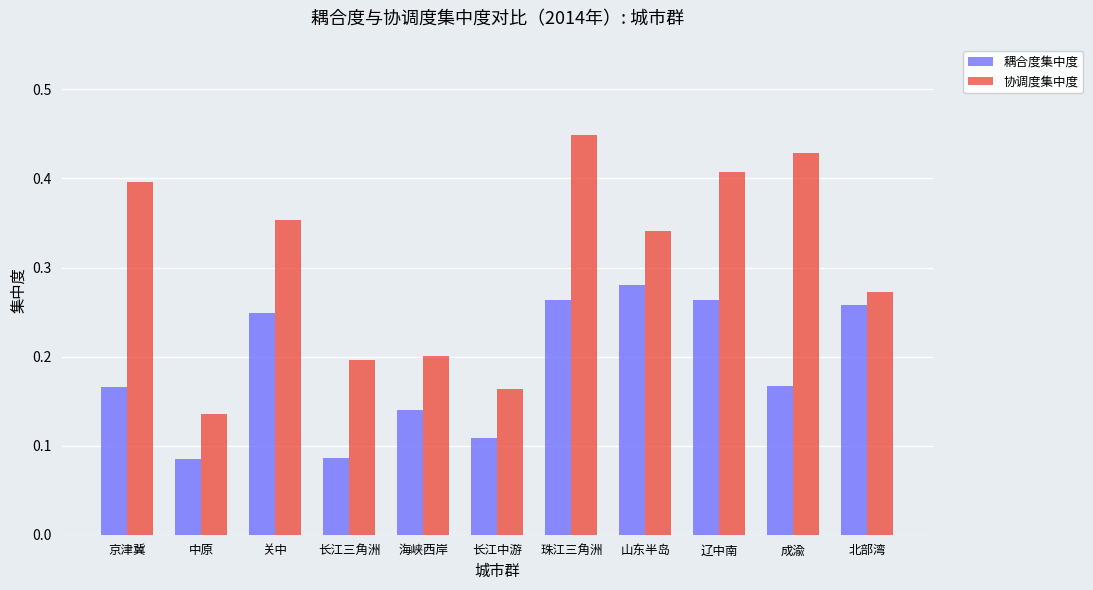

Which label corresponds to the largest value in the chart?

珠江三角洲